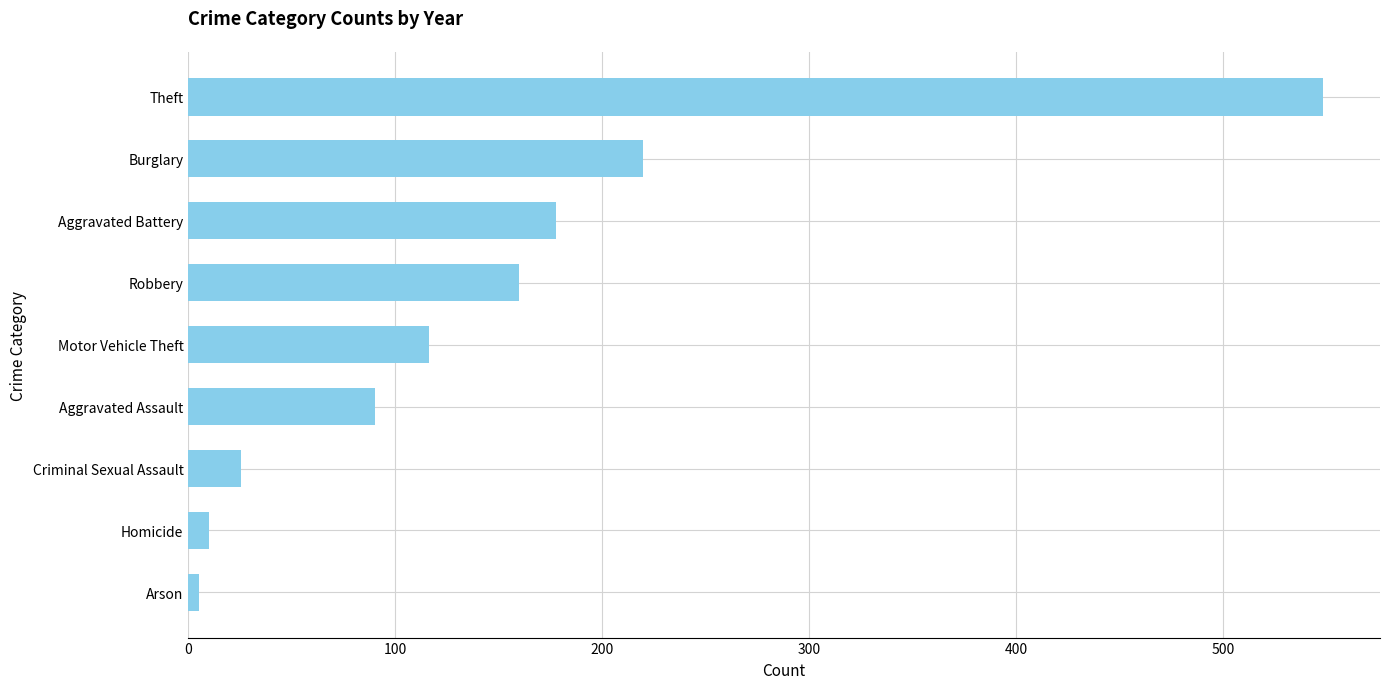

What is the sum of all values?

1351.7